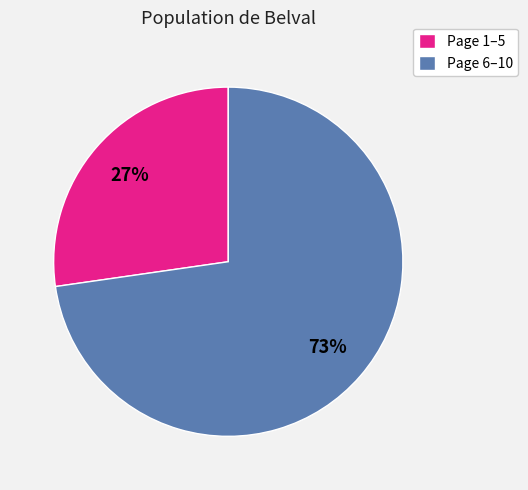

The Page 6–10 slice represents 73% of the pie. True or false?

True